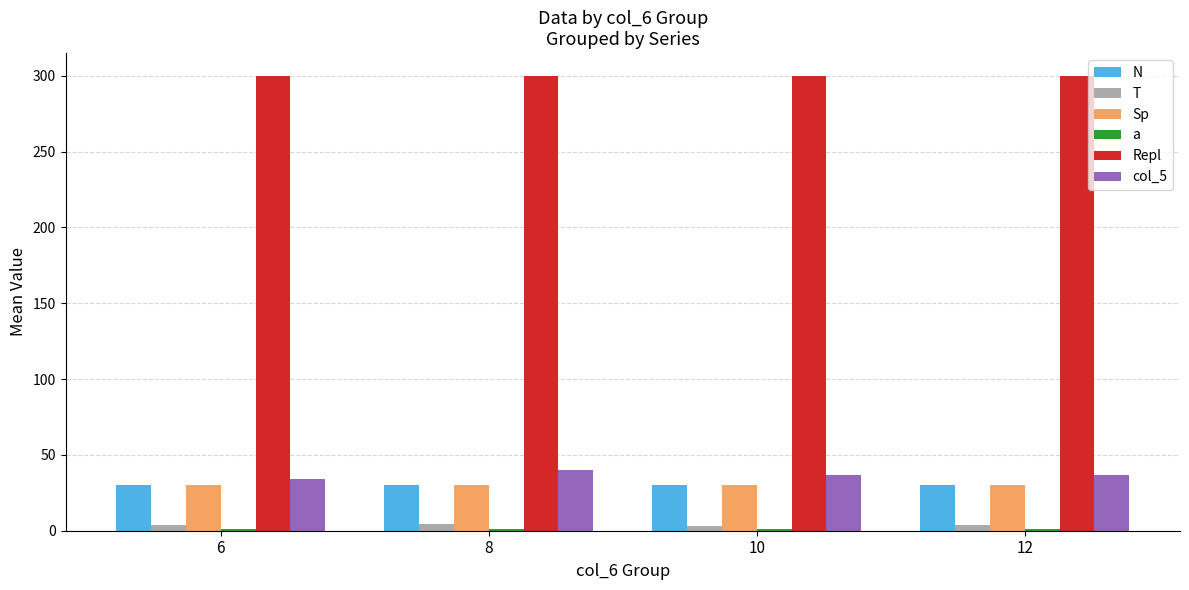

At which label does a reach its peak?

6